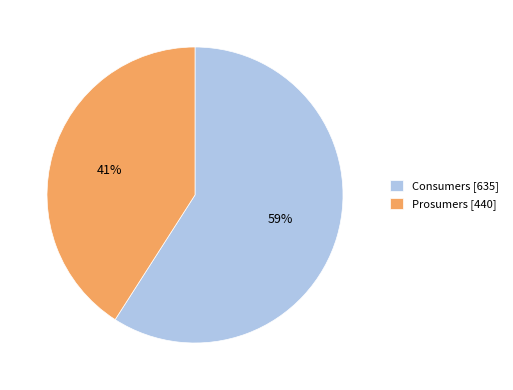

Is there any slice that represents more than half of the pie?

Yes